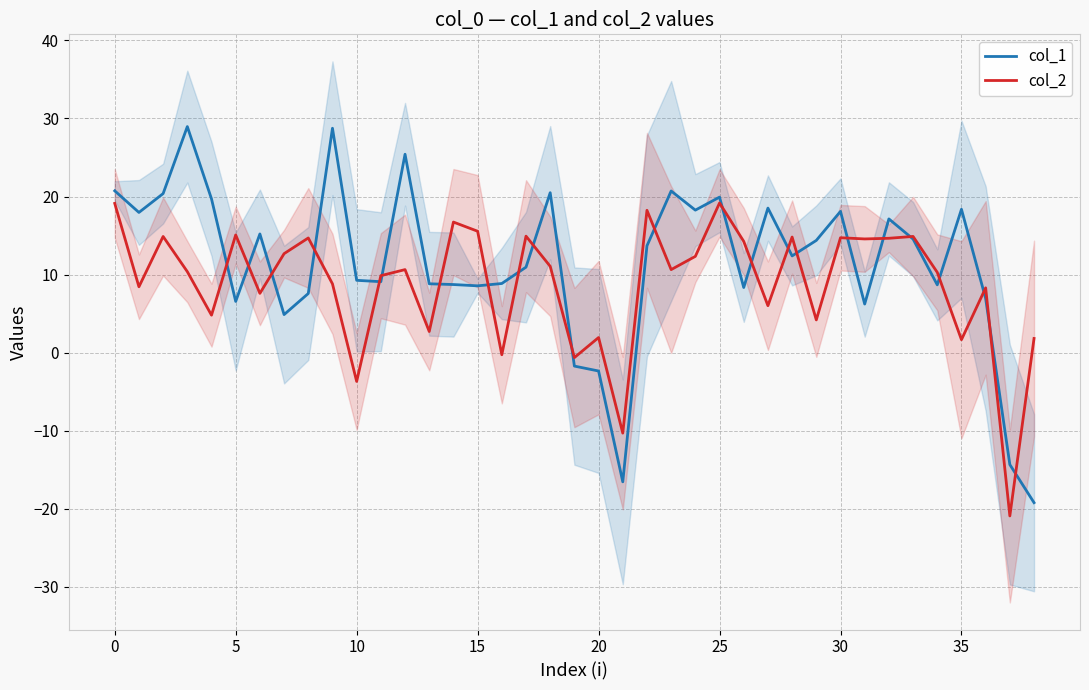

What is the difference between the maximum and minimum values in the col_2 series?

40.1